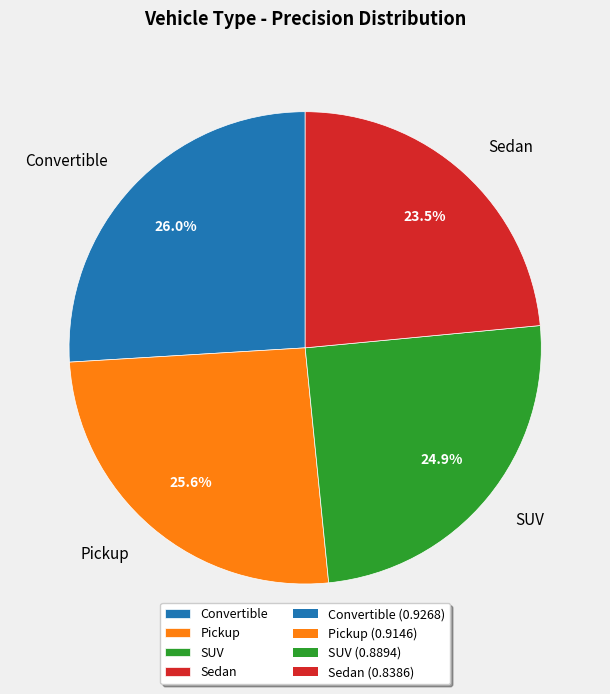

Do Pickup and SUV together represent more than half of the pie?

Yes